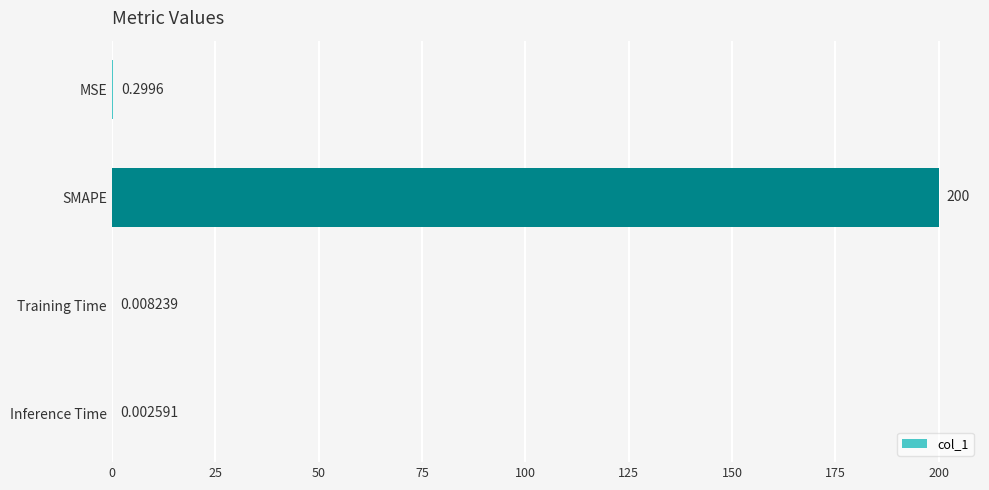

What is the sum of the values at MSE and Training Time?

0.3